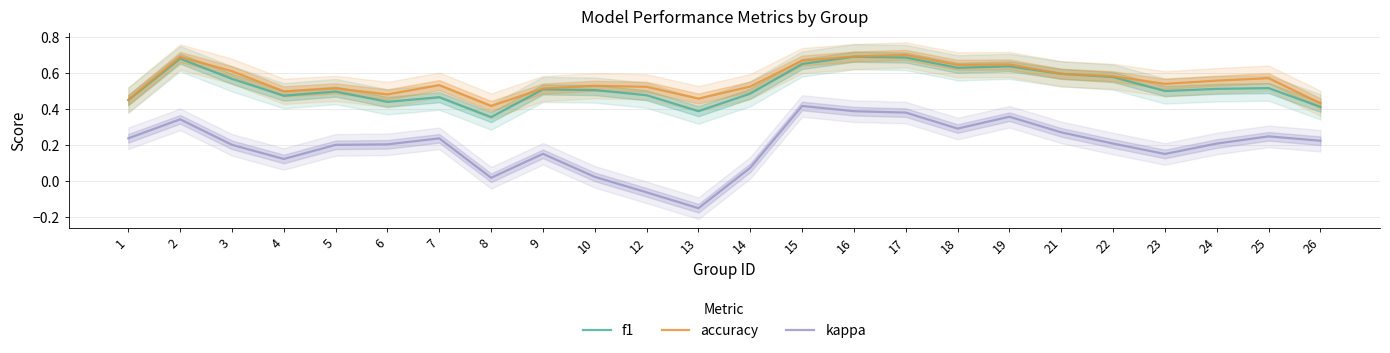

What is the difference between the highest and lowest values at 19?

0.3